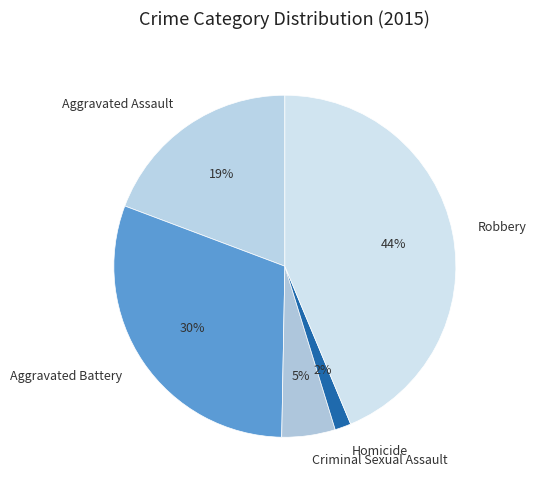

Is there any slice that represents more than half of the pie?

No